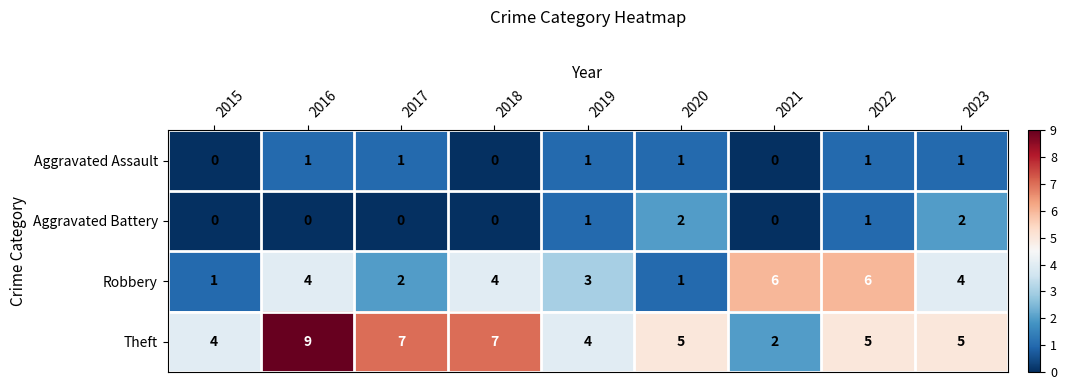

Rank the series by their maximum value, from lowest to highest.

Aggravated Assault, Aggravated Battery, Robbery, Theft